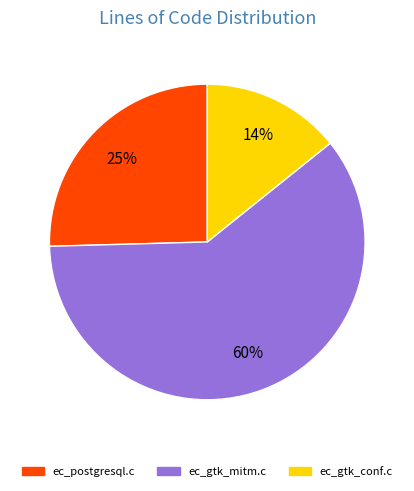

What percentage is the ec_postgresql.c slice, to the nearest percent?

25%